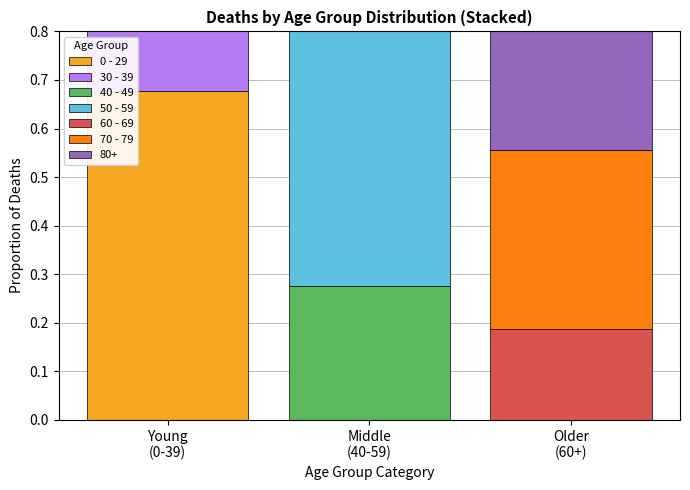

What is the difference between the maximum and second lowest values in the 70 - 79 series?

0.4